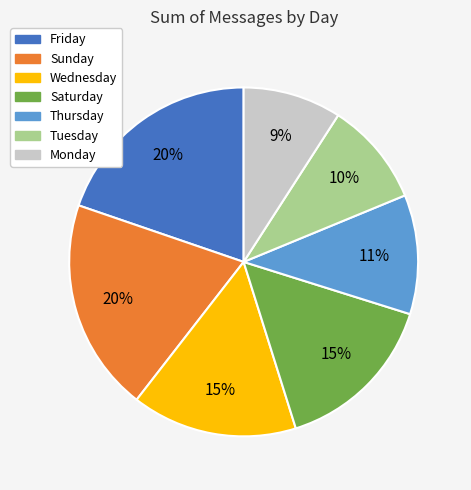

What is the smallest slice in the pie chart?

Monday